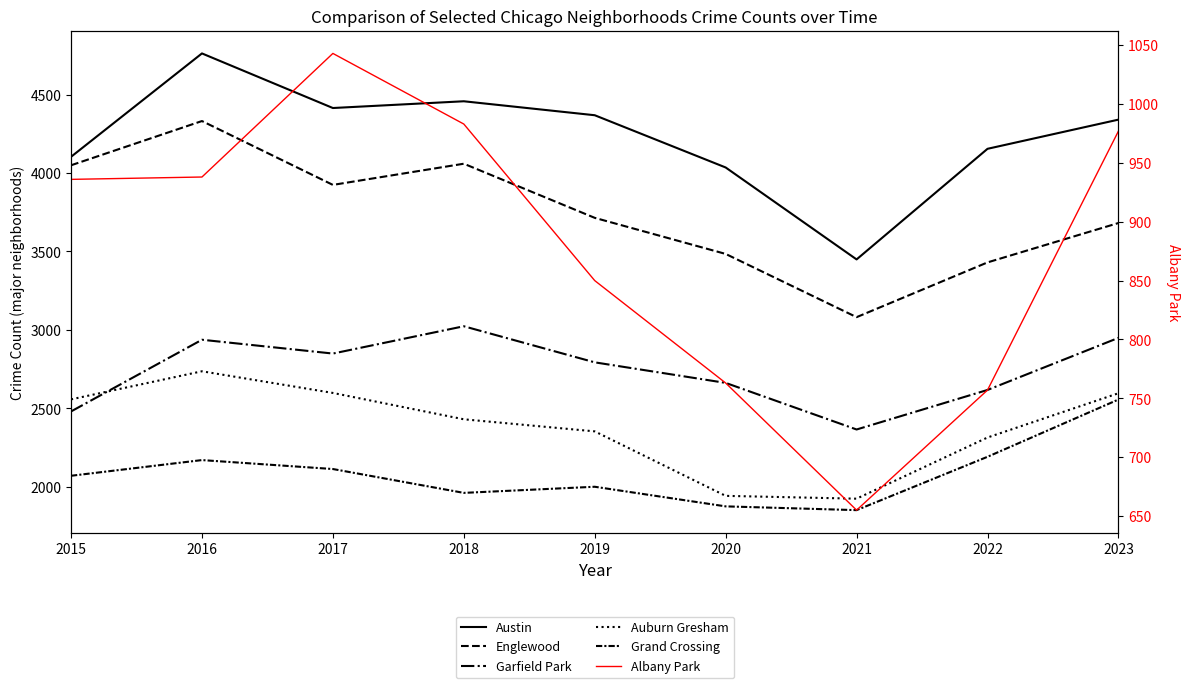

Which has a higher value, 2019 or 2018?

2018